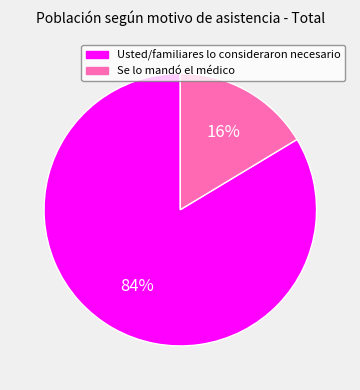

To the nearest percent, what is the combined percentage of Usted/familiares lo consideraron necesario and Se lo mandó el médico?

100%